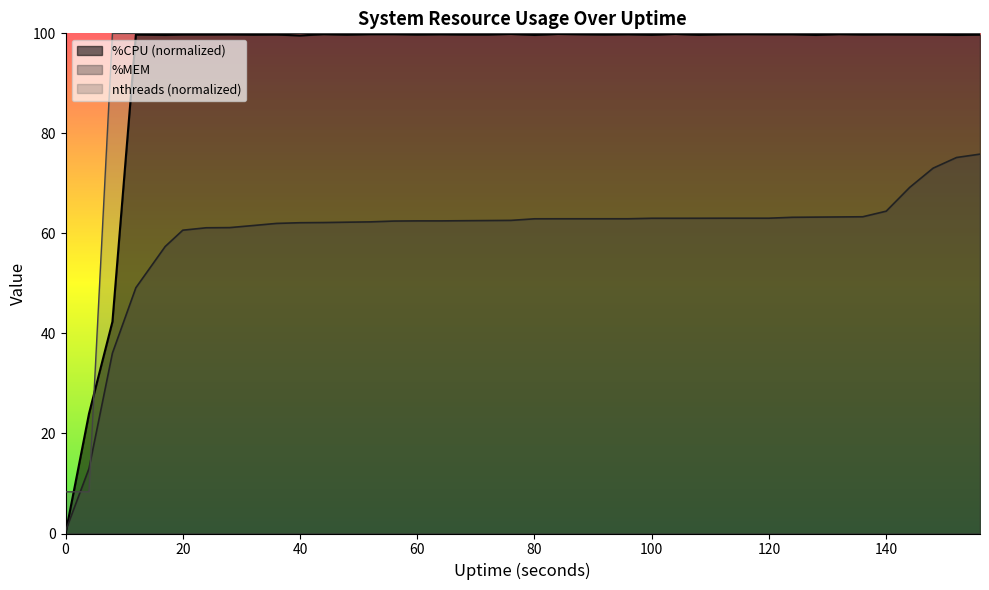

Read the %MEM value at 60.

62.5